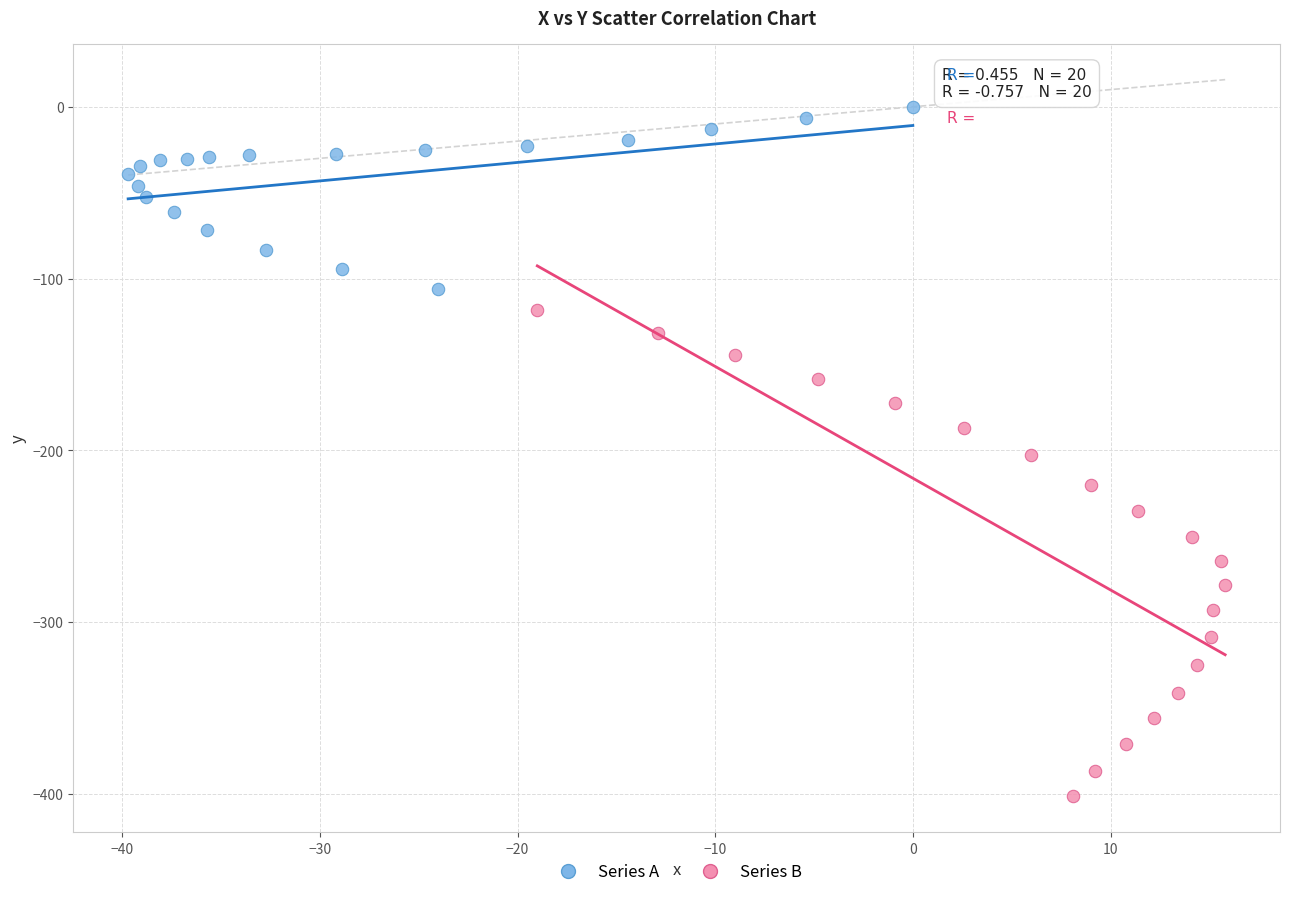

Which series reaches the maximum Y coordinate?

Series A